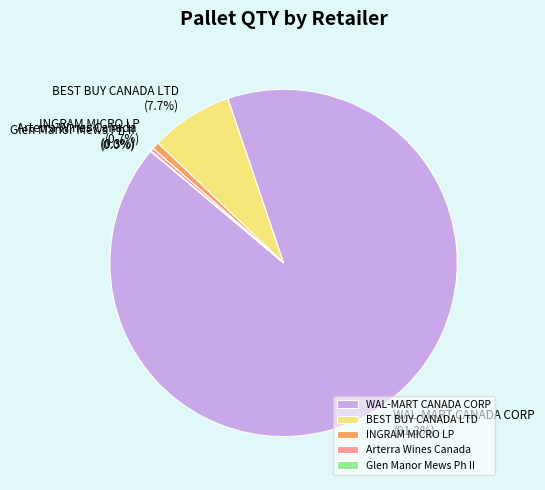

Combined, what portion of the pie is INGRAM MICRO LP and Arterra Wines Canada?

1.0%